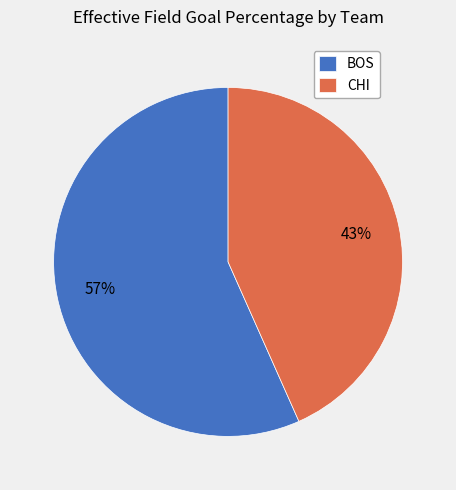

Is there a majority slice in this chart?

Yes